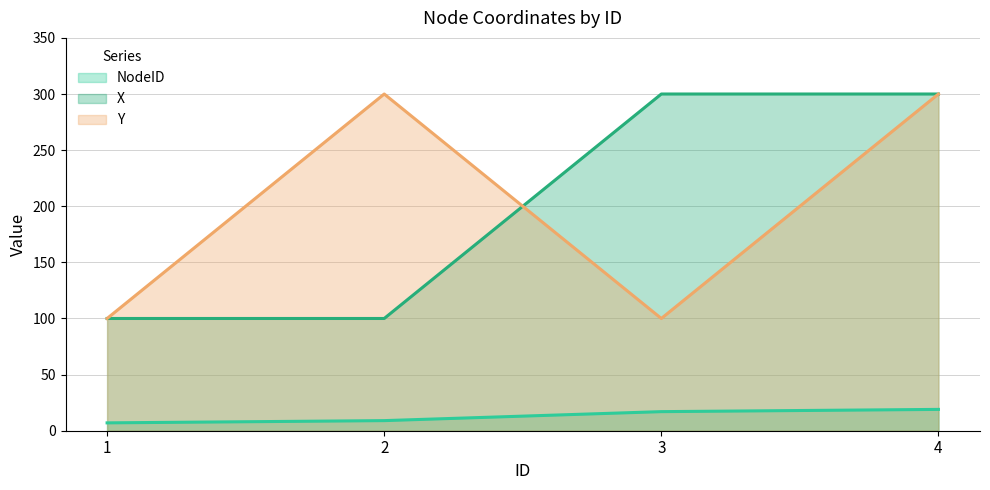

True or false: NodeID and Y cross at least once.

False